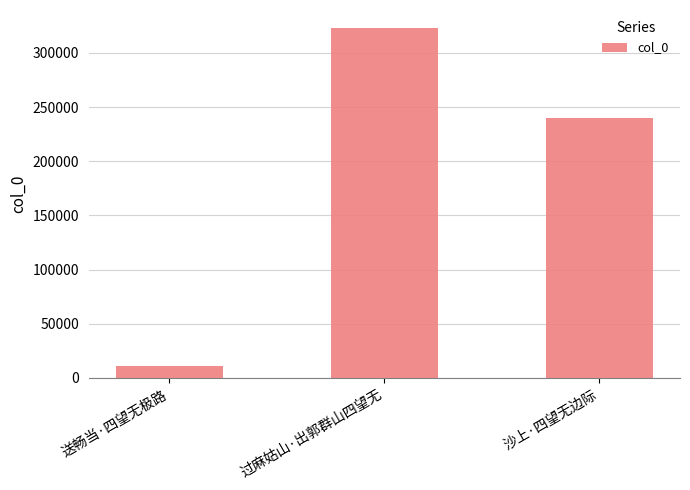

Reading left to right, extract all data points from this chart.

送畅当·四望无极路=11356	过麻姑山·出郭群山四望无=323408	沙上·四望无边际=239817